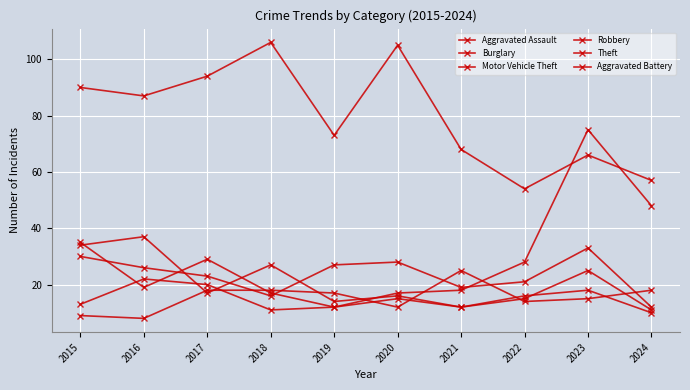

What is the difference between the highest and lowest values at 2021?

56